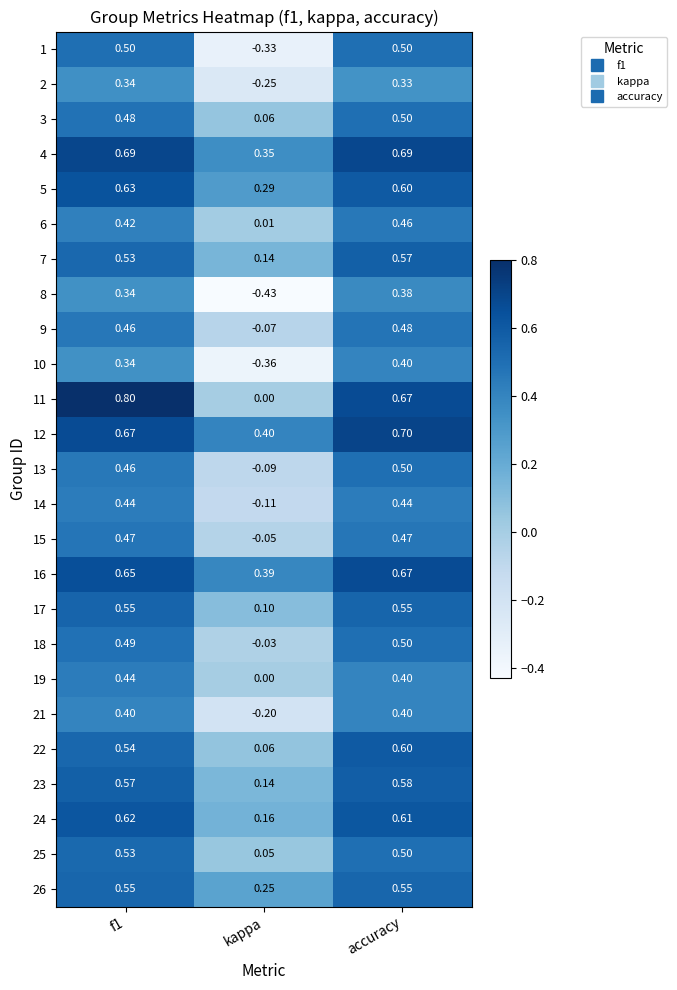

At which category is the sum across all series the highest?

accuracy